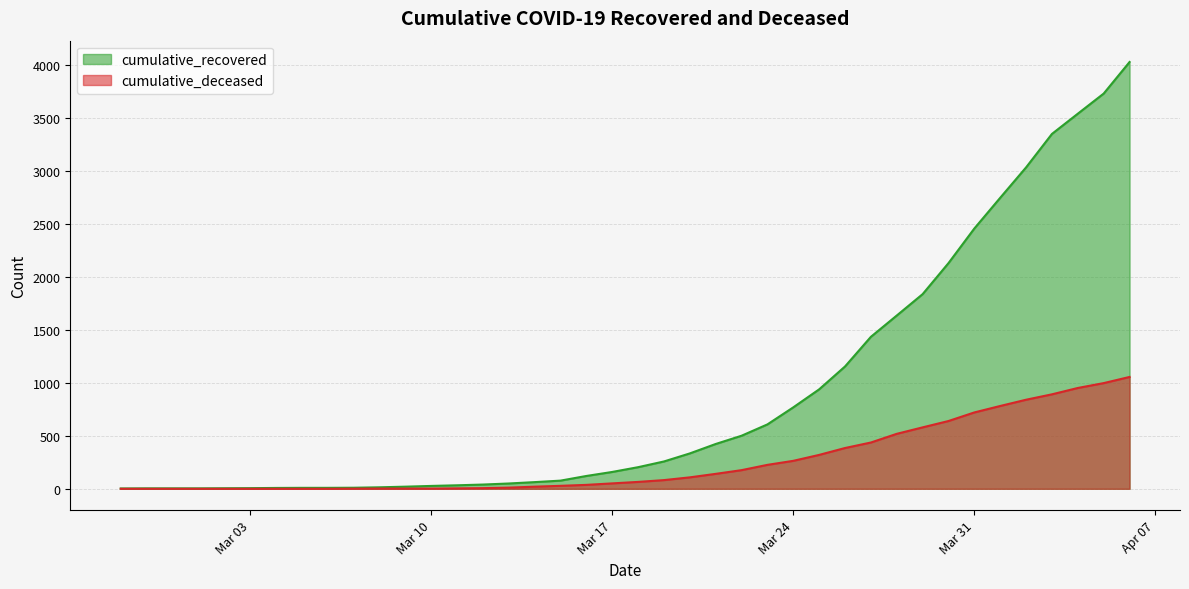

How many values in the cumulative_recovered series are below 204?

20